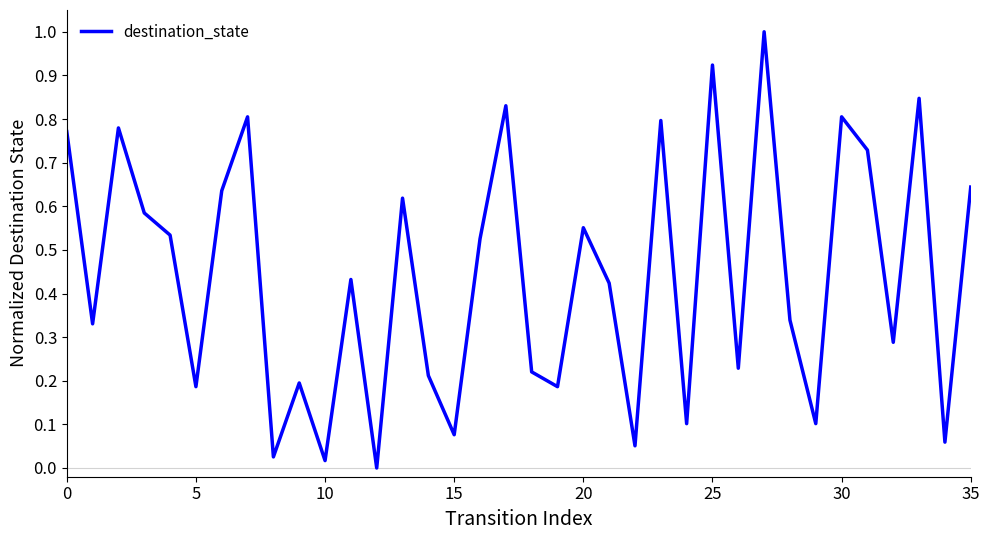

What is the maximum value shown in the chart?

1.0